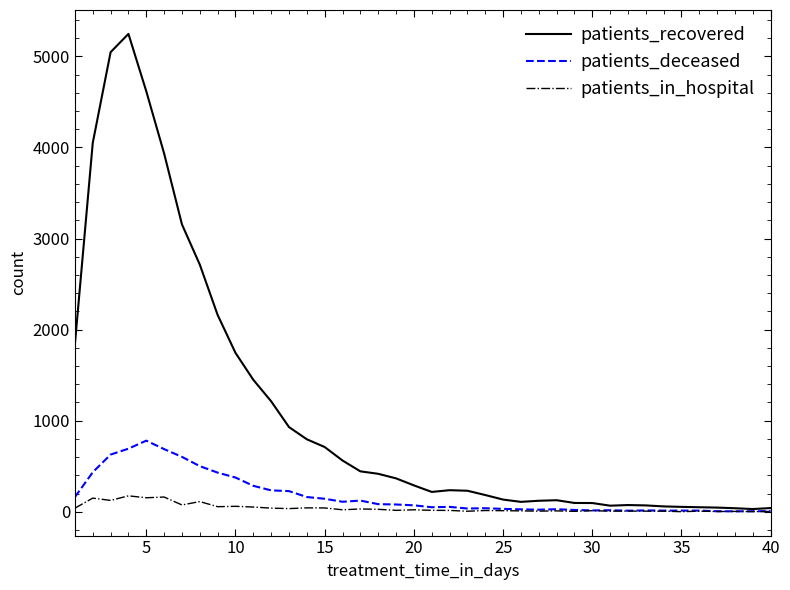

What is the maximum value shown in the chart?

5247